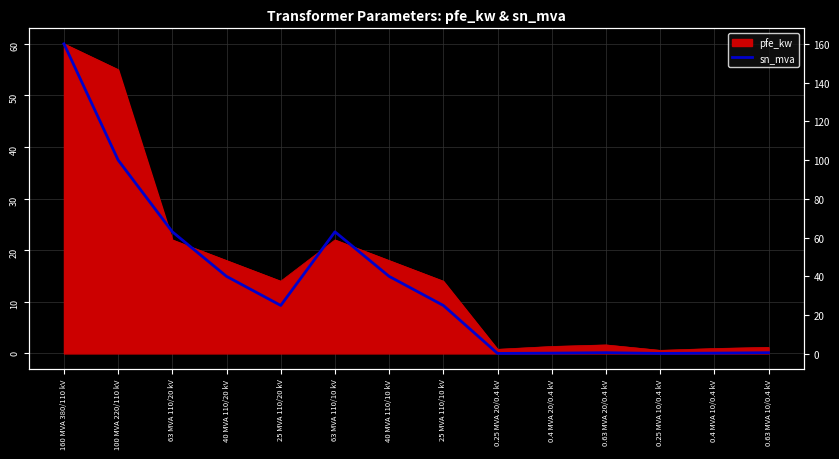

Rank the categories by value from highest to lowest.

160 MVA 380/110 kV, 100 MVA 220/110 kV, 63 MVA 110/20 kV, 63 MVA 110/10 kV, 40 MVA 110/20 kV, 40 MVA 110/10 kV, 25 MVA 110/20 kV, 25 MVA 110/10 kV, 0.63 MVA 20/0.4 kV, 0.63 MVA 10/0.4 kV, 0.4 MVA 20/0.4 kV, 0.4 MVA 10/0.4 kV, 0.25 MVA 20/0.4 kV, 0.25 MVA 10/0.4 kV